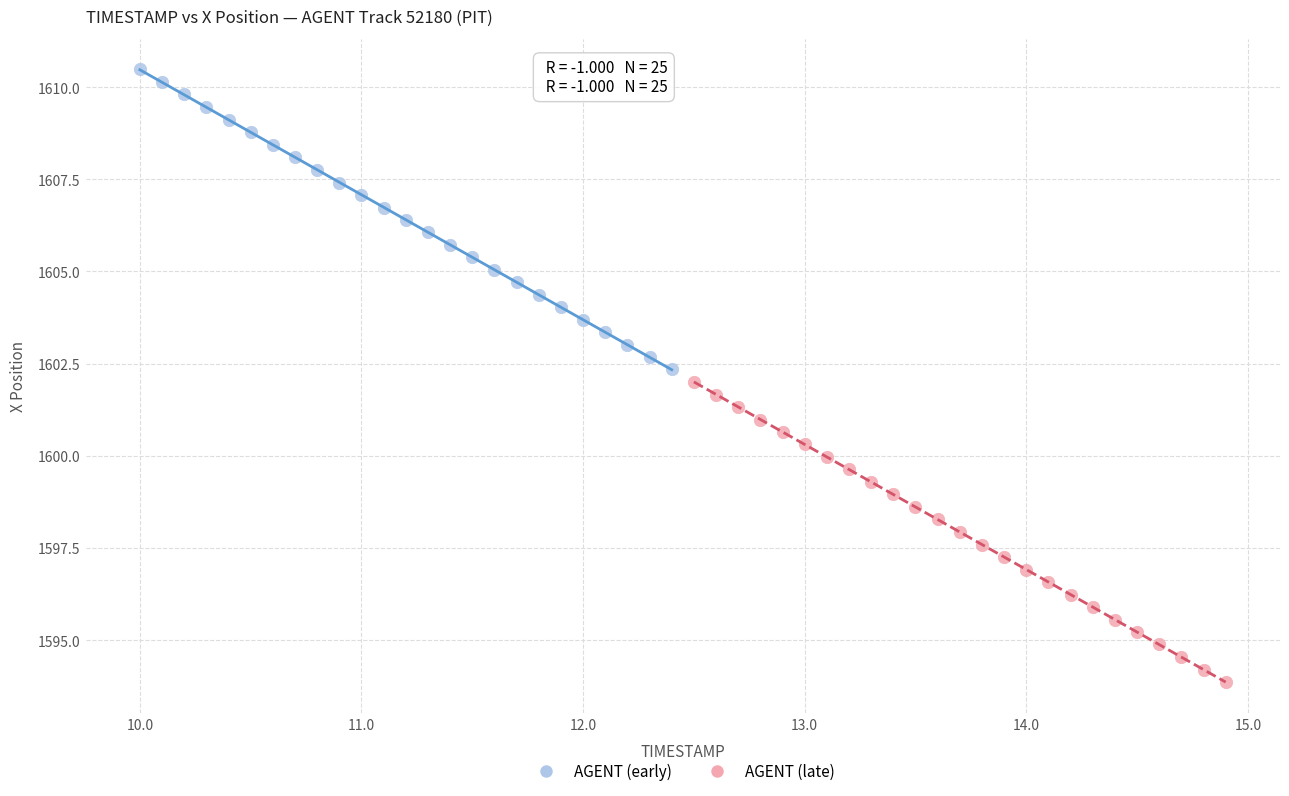

Which series reaches the maximum Y coordinate?

AGENT (early)